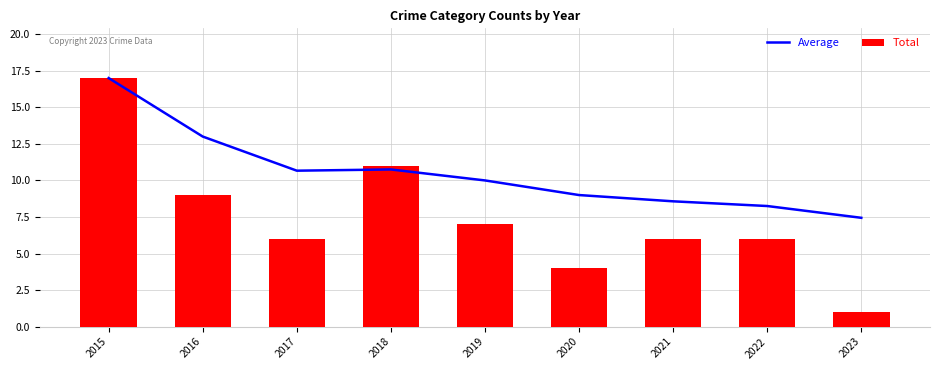

Read the Total value at 2016.

9